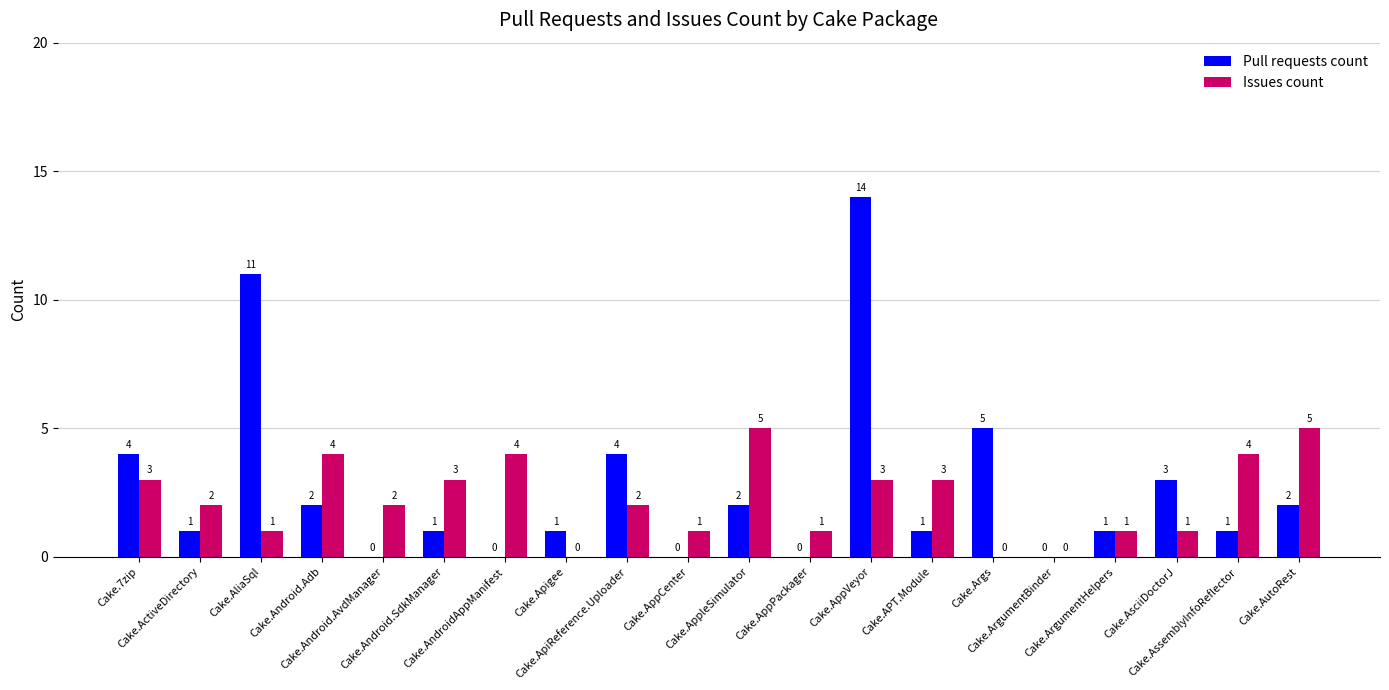

How many data points does each series have?

20